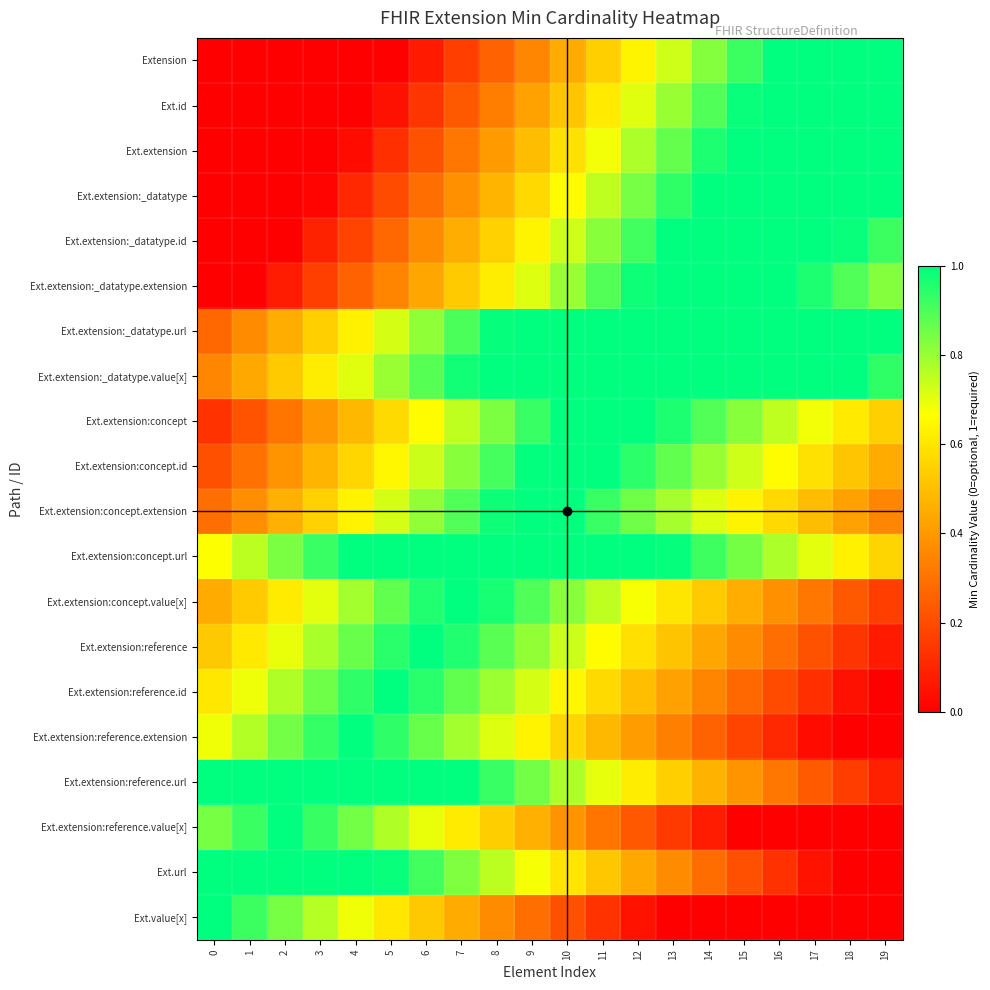

Reading left to right, what are all the values shown in this chart?

Extension: 0=0.0	1=0.0	2=0.0	3=0.0	4=0.0	5=0.0	6=0.1	7=0.2	8=0.3	9=0.4	10=0.4	11=0.5	12=0.6	13=0.7	14=0.8	15=0.9	16=1.0	17=1.0	18=1.0	19=1.0
Ext.id: 0=0.0	1=0.0	2=0.0	3=0.0	4=0.0	5=0.0	6=0.1	7=0.2	8=0.3	9=0.4	10=0.5	11=0.6	12=0.7	13=0.8	14=0.9	15=1.0	16=1.0	17=1.0	18=1.0	19=1.0
Ext.extension: 0=0.0	1=0.0	2=0.0	3=0.0	4=0.0	5=0.1	6=0.2	7=0.3	8=0.4	9=0.5	10=0.6	11=0.7	12=0.8	13=0.9	14=1.0	15=1.0	16=1.0	17=1.0	18=1.0	19=1.0
Ext.extension:_datatype: 0=0.0	1=0.0	2=0.0	3=0.0	4=0.1	5=0.2	6=0.3	7=0.4	8=0.5	9=0.6	10=0.7	11=0.8	12=0.8	13=0.9	14=1.0	15=1.0	16=1.0	17=1.0	18=1.0	19=1.0
Ext.extension:_datatype.id: 0=0.0	1=0.0	2=0.0	3=0.1	4=0.2	5=0.3	6=0.4	7=0.5	8=0.5	9=0.6	10=0.7	11=0.8	12=0.9	13=1.0	14=1.0	15=1.0	16=1.0	17=1.0	18=1.0	19=0.9
Ext.extension:_datatype.extension: 0=0.0	1=0.0	2=0.1	3=0.2	4=0.3	5=0.3	6=0.4	7=0.5	8=0.6	9=0.7	10=0.8	11=0.9	12=1.0	13=1.0	14=1.0	15=1.0	16=1.0	17=1.0	18=0.9	19=0.8
Ext.extension:_datatype.url: 0=0.3	1=0.4	2=0.5	3=0.5	4=0.6	5=0.7	6=0.8	7=0.9	8=1.0	9=1.0	10=1.0	11=1.0	12=1.0	13=1.0	14=1.0	15=1.0	16=1.0	17=1.0	18=1.0	19=1.0
Ext.extension:_datatype.value[x]: 0=0.4	1=0.4	2=0.5	3=0.6	4=0.7	5=0.8	6=0.9	7=1.0	8=1.0	9=1.0	10=1.0	11=1.0	12=1.0	13=1.0	14=1.0	15=1.0	16=1.0	17=1.0	18=1.0	19=0.9
Ext.extension:concept: 0=0.1	1=0.2	2=0.3	3=0.4	4=0.5	5=0.6	6=0.7	7=0.7	8=0.8	9=0.9	10=1.0	11=1.0	12=1.0	13=1.0	14=0.9	15=0.8	16=0.8	17=0.7	18=0.6	19=0.5
Ext.extension:concept.id: 0=0.2	1=0.3	2=0.4	3=0.5	4=0.6	5=0.6	6=0.7	7=0.8	8=0.9	9=1.0	10=1.0	11=1.0	12=0.9	13=0.9	14=0.8	15=0.7	16=0.7	17=0.6	18=0.5	19=0.4
Ext.extension:concept.extension: 0=0.3	1=0.4	2=0.5	3=0.5	4=0.6	5=0.7	6=0.8	7=0.9	8=1.0	9=1.0	10=1.0	11=0.9	12=0.9	13=0.8	14=0.7	15=0.6	16=0.6	17=0.5	18=0.4	19=0.4
Ext.extension:concept.url: 0=0.7	1=0.8	2=0.8	3=0.9	4=1.0	5=1.0	6=1.0	7=1.0	8=1.0	9=1.0	10=1.0	11=1.0	12=1.0	13=1.0	14=0.9	15=0.8	16=0.8	17=0.7	18=0.6	19=0.6
Ext.extension:concept.value[x]: 0=0.4	1=0.5	2=0.6	3=0.7	4=0.8	5=0.9	6=1.0	7=1.0	8=1.0	9=0.9	10=0.8	11=0.7	12=0.7	13=0.6	14=0.5	15=0.5	16=0.4	17=0.3	18=0.2	19=0.2
Ext.extension:reference: 0=0.5	1=0.6	2=0.7	3=0.8	4=0.9	5=0.9	6=1.0	7=1.0	8=0.9	9=0.8	10=0.7	11=0.7	12=0.6	13=0.5	14=0.4	15=0.4	16=0.3	17=0.2	18=0.1	19=0.1
Ext.extension:reference.id: 0=0.6	1=0.7	2=0.8	3=0.9	4=0.9	5=1.0	6=0.9	7=0.9	8=0.8	9=0.7	10=0.6	11=0.6	12=0.5	13=0.4	14=0.3	15=0.3	16=0.2	17=0.1	18=0.0	19=0.0
Ext.extension:reference.extension: 0=0.7	1=0.8	2=0.8	3=0.9	4=1.0	5=0.9	6=0.9	7=0.8	8=0.7	9=0.6	10=0.6	11=0.5	12=0.4	13=0.3	14=0.3	15=0.2	16=0.1	17=0.0	18=0.0	19=0.0
Ext.extension:reference.url: 0=1.0	1=1.0	2=1.0	3=1.0	4=1.0	5=1.0	6=1.0	7=1.0	8=0.9	9=0.8	10=0.8	11=0.7	12=0.6	13=0.5	14=0.5	15=0.4	16=0.3	17=0.2	18=0.2	19=0.1
Ext.extension:reference.value[x]: 0=0.8	1=0.9	2=1.0	3=0.9	4=0.8	5=0.8	6=0.7	7=0.6	8=0.5	9=0.5	10=0.4	11=0.3	12=0.2	13=0.2	14=0.1	15=0.0	16=0.0	17=0.0	18=0.0	19=0.0
Ext.url: 0=1.0	1=1.0	2=1.0	3=1.0	4=1.0	5=1.0	6=0.9	7=0.8	8=0.8	9=0.7	10=0.6	11=0.5	12=0.4	13=0.4	14=0.3	15=0.2	16=0.1	17=0.1	18=0.0	19=0.0
Ext.value[x]: 0=1.0	1=0.9	2=0.8	3=0.8	4=0.7	5=0.6	6=0.5	7=0.4	8=0.4	9=0.3	10=0.2	11=0.1	12=0.1	13=0.0	14=0.0	15=0.0	16=0.0	17=0.0	18=0.0	19=0.0